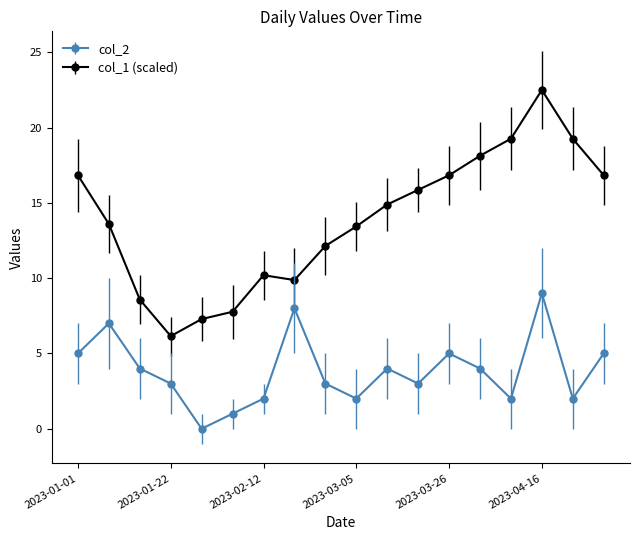

Which series has the largest total across all categories?

col_1 (scaled)